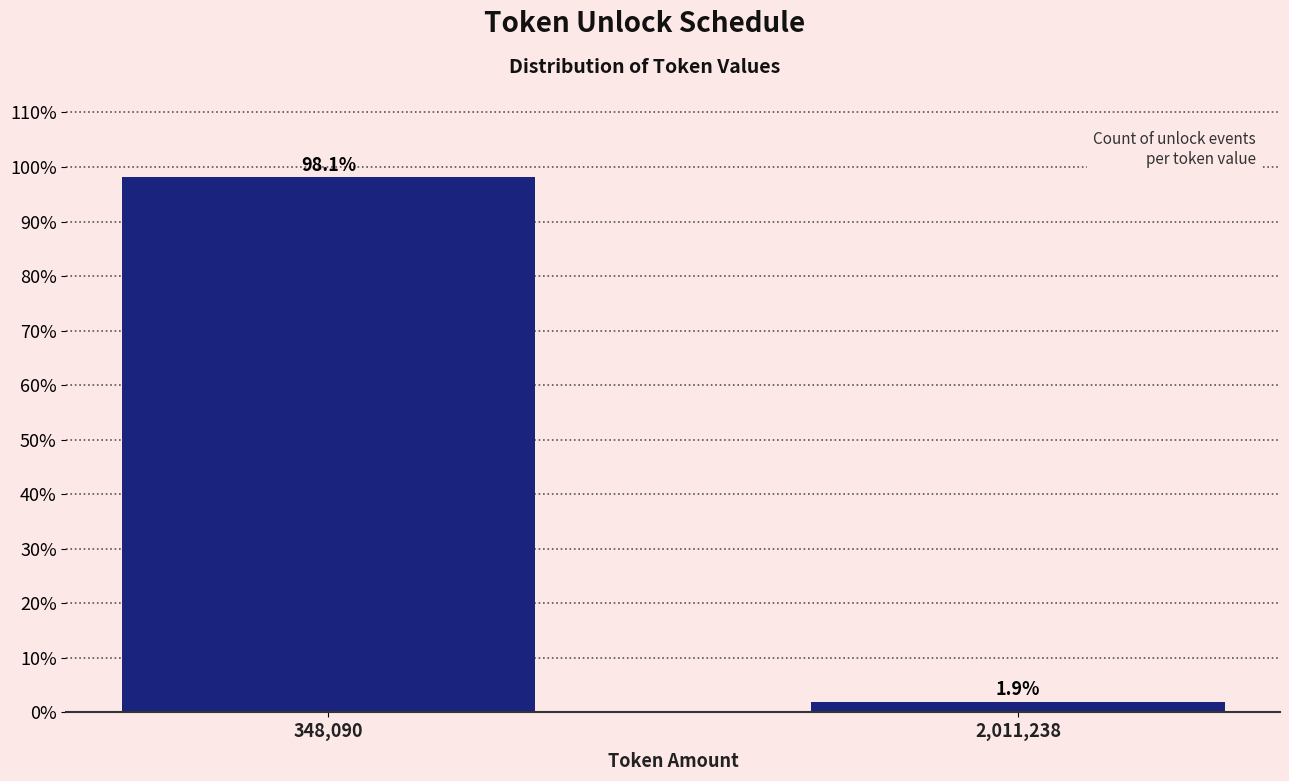

Reading left to right, transcribe all the data shown in this chart.

98.1	1.9